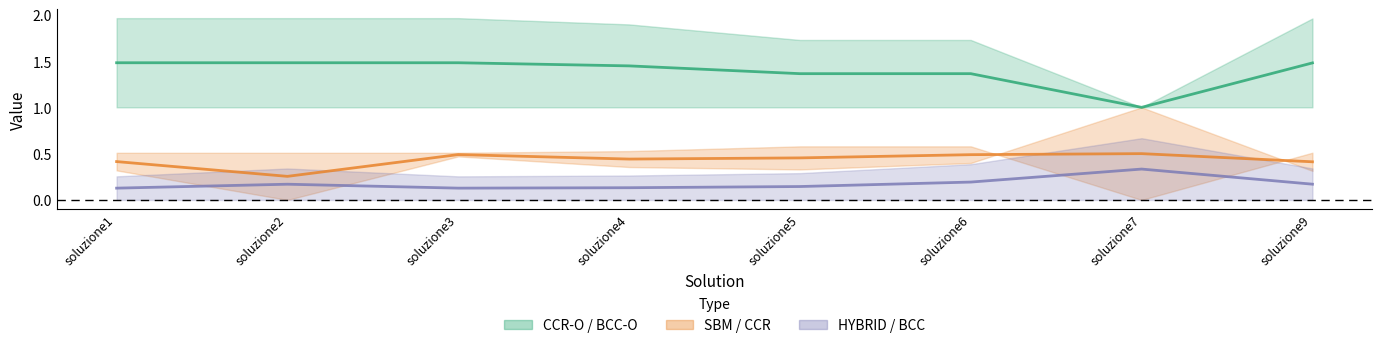

What is the value of the SBM point at the 5th from the left?

0.5